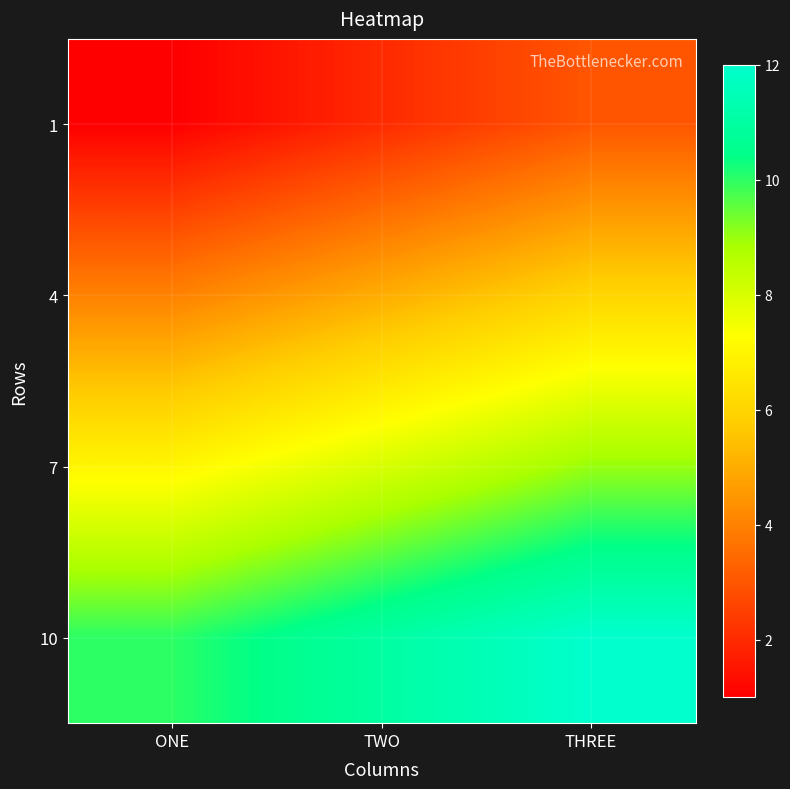

Reading left to right, transcribe all the data shown in this chart.

1: ONE=1	TWO=2	THREE=3
4: ONE=4	TWO=5	THREE=6
7: ONE=7	TWO=8	THREE=9
10: ONE=10	TWO=11	THREE=12